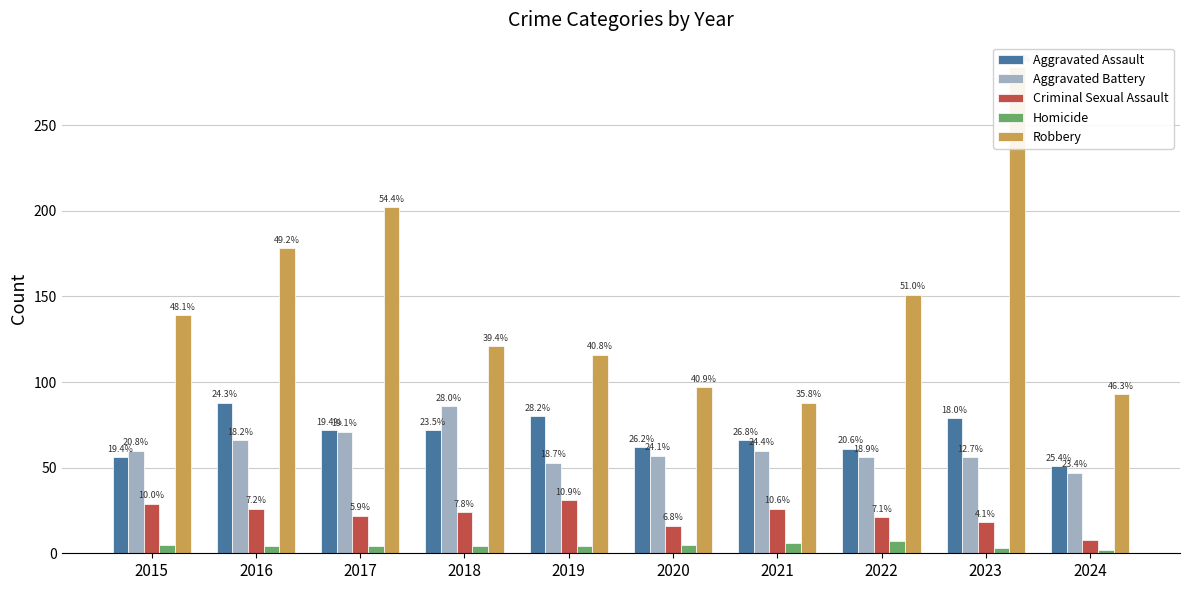

What is the value of the Aggravated Battery bar at the 8th from the left?

56